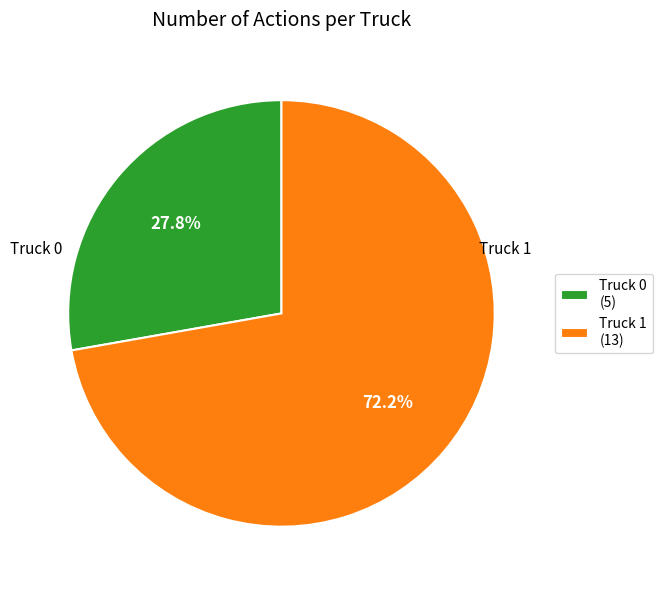

Which slice represents more than half of the pie?

Truck 1